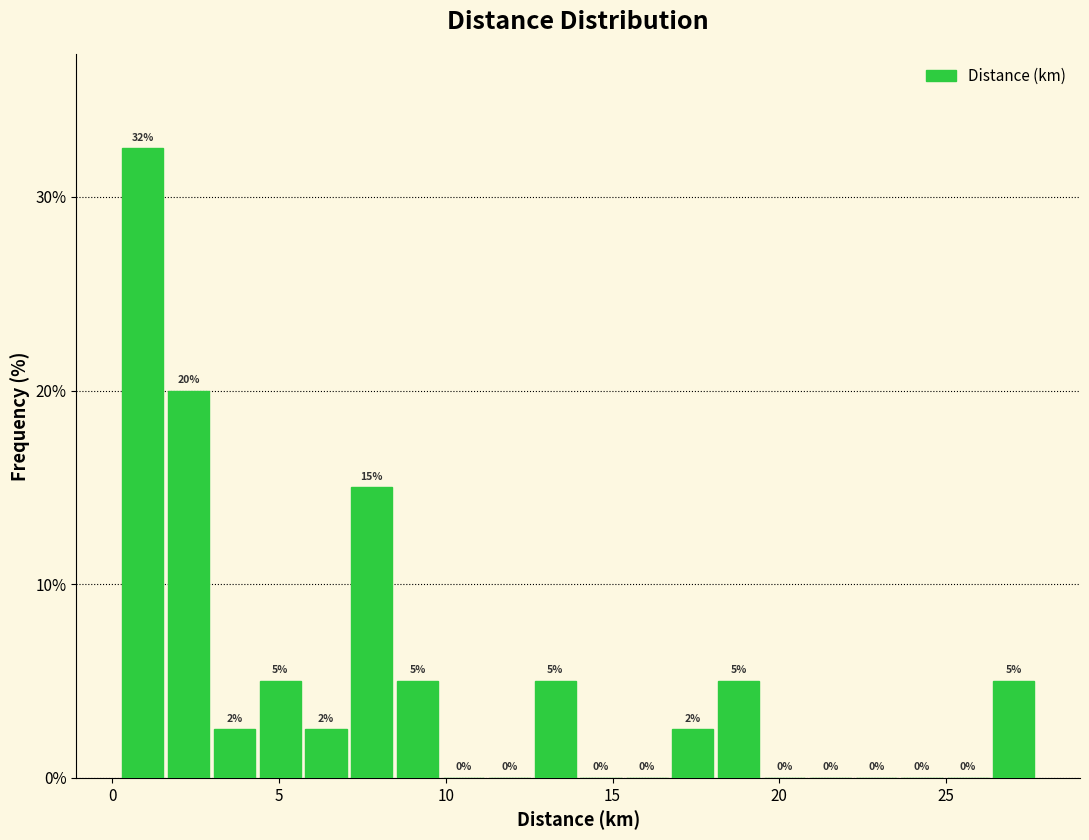

Read against the x-axis, roughly where is the centre of the tallest bar?

1.0